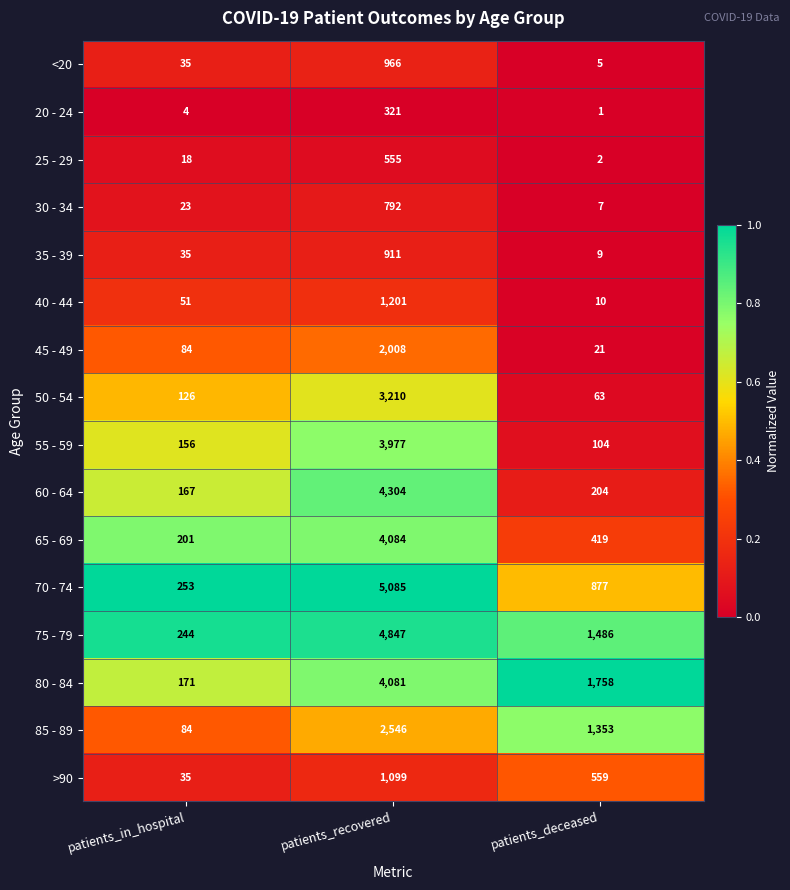

The value of 40 - 44 at patients_in_hospital is 89. True or false?

False